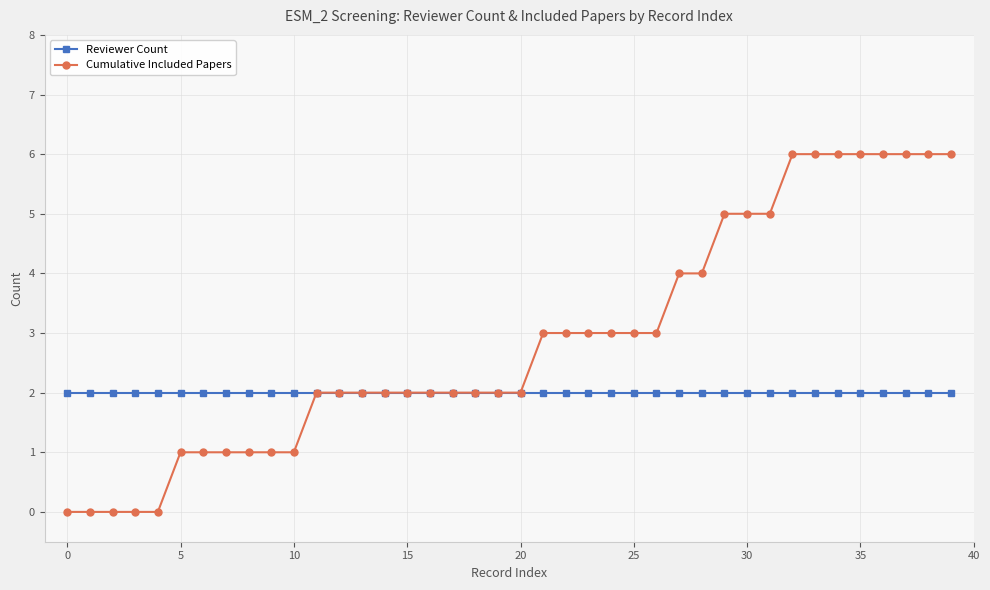

What is the greatest value displayed?

6